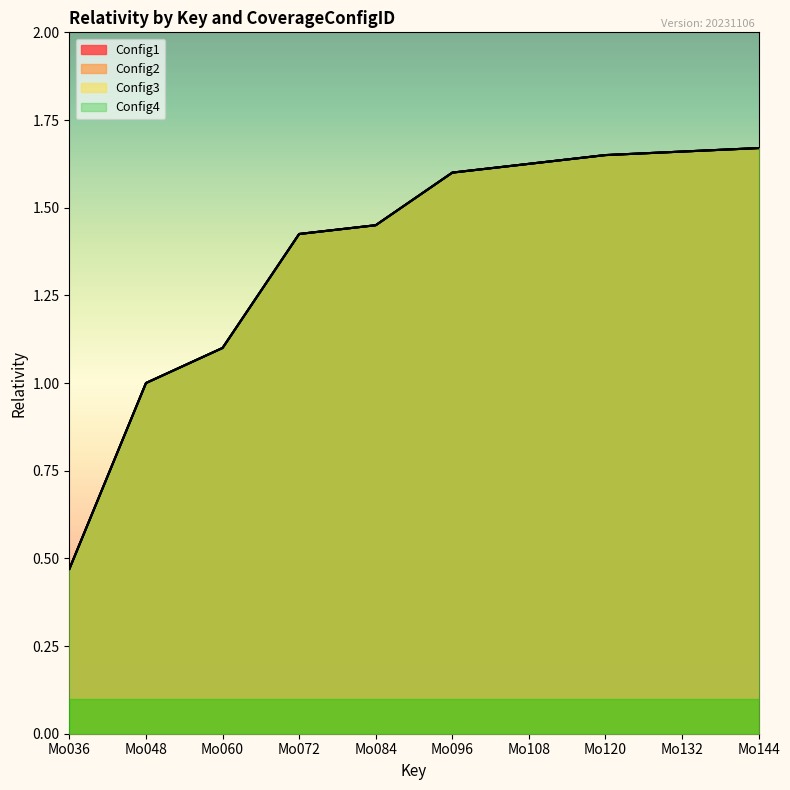

Where is Config2 nearest to the value 1?

Mo048